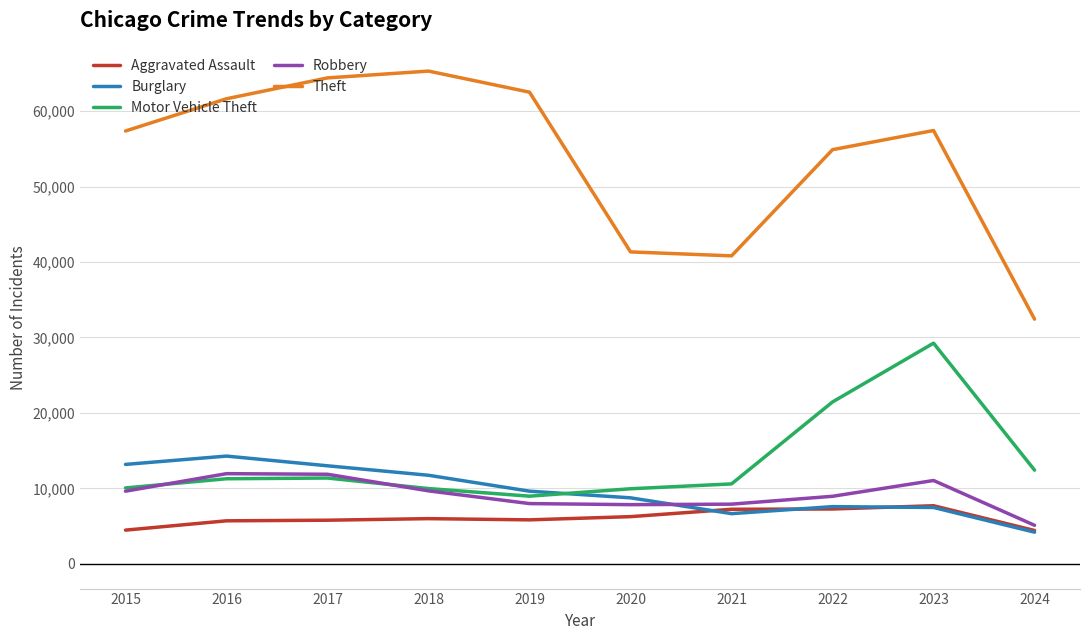

What is the average value of the Robbery series?

9207